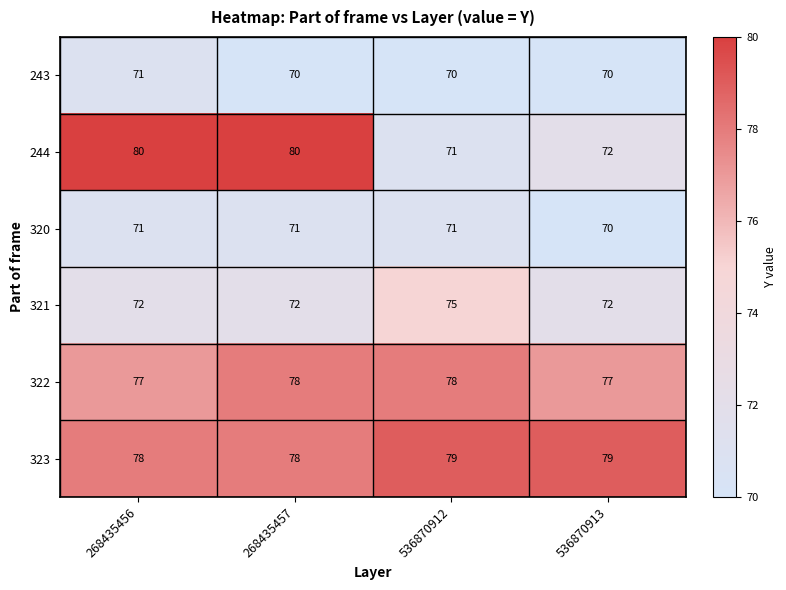

What is the total value across all series at 536870913?

440